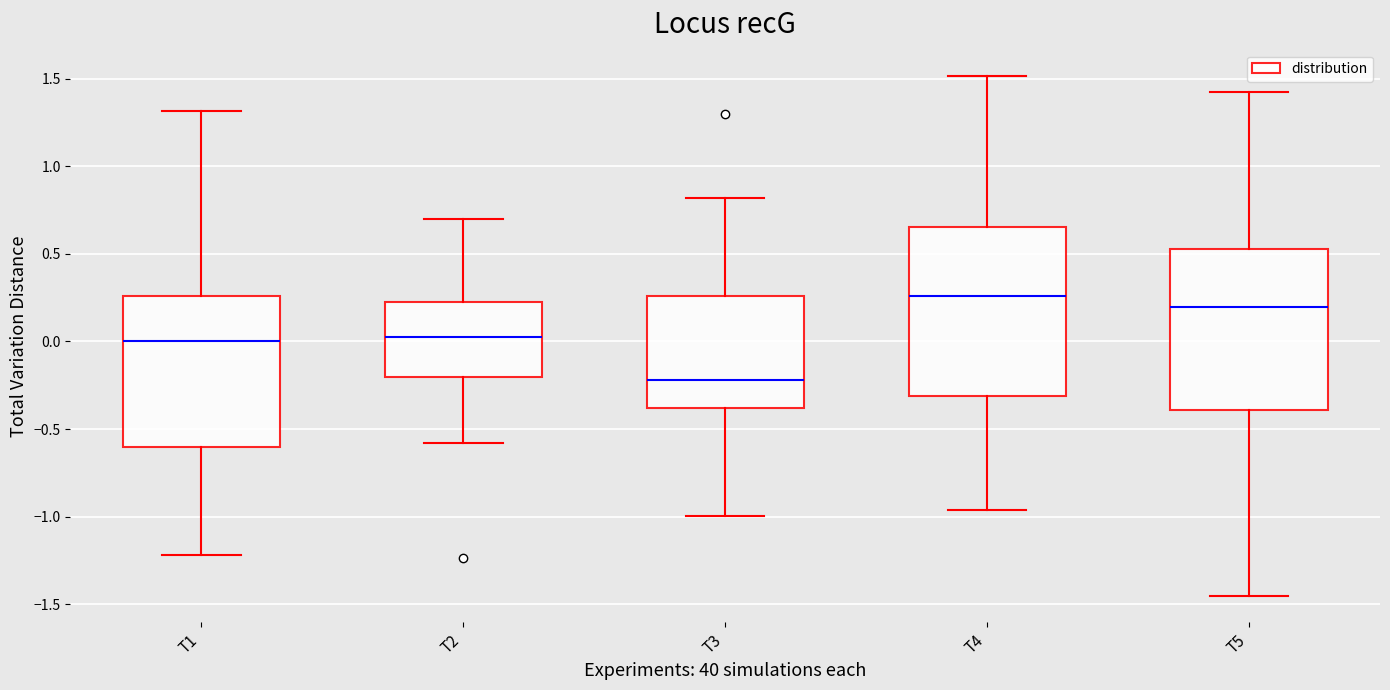

Reading left to right, read every box against the y-axis: the position of its median line, the range the box covers, and the ends of its whiskers. The values are not printed on the chart, so give them approximately, as read against the axis.

T1: median 0.00, box -0.60 to 0.25, whiskers -1.20 to 1.30
T2: median 0.05, box -0.20 to 0.20, whiskers -0.60 to 0.70
T3: median -0.20, box -0.40 to 0.25, whiskers -1.00 to 0.80
T4: median 0.25, box -0.30 to 0.65, whiskers -0.95 to 1.50
T5: median 0.20, box -0.40 to 0.55, whiskers -1.45 to 1.40